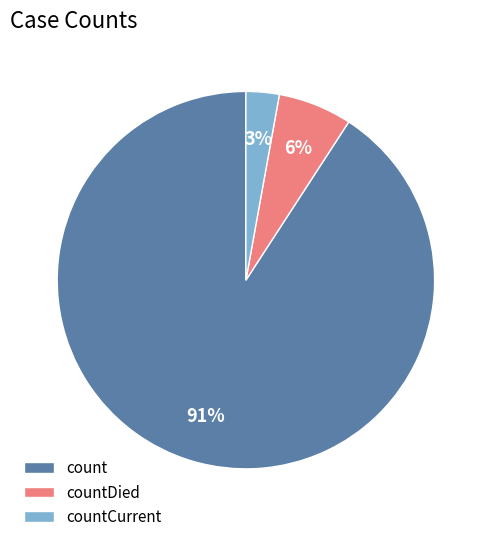

Combined, do countCurrent and count account for over 50%?

Yes